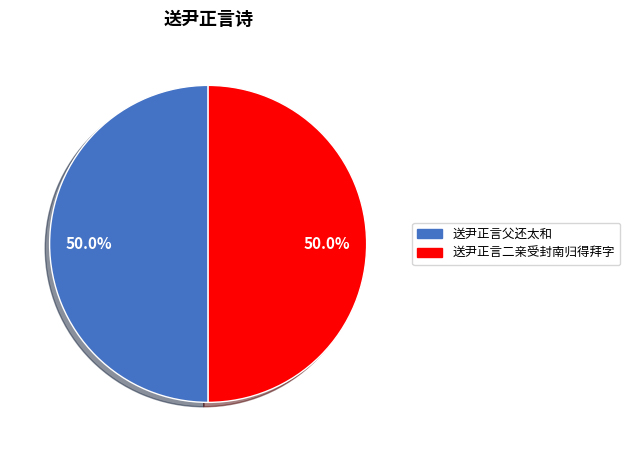

What percentage is the 送尹正言父还太和 slice, to the nearest percent?

50%